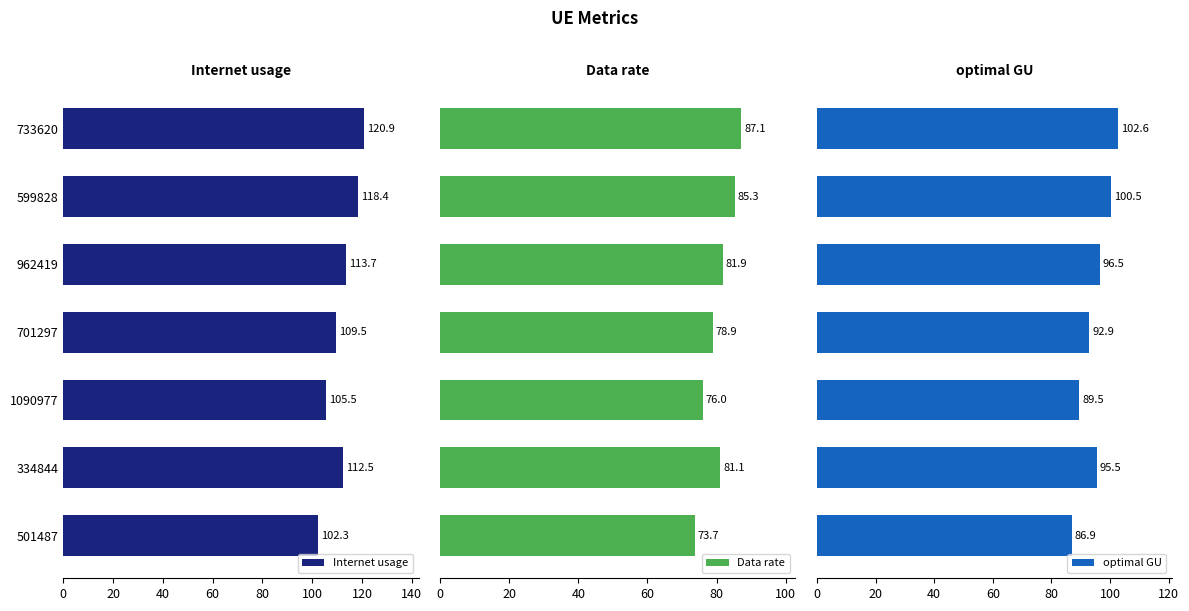

How many groups of bars are there?

7